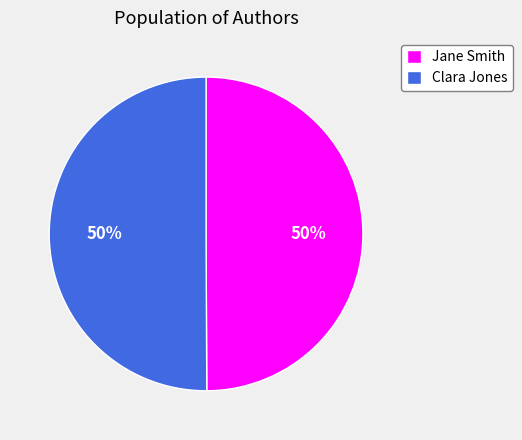

Is it true that Clara Jones is 37% of the pie?

False